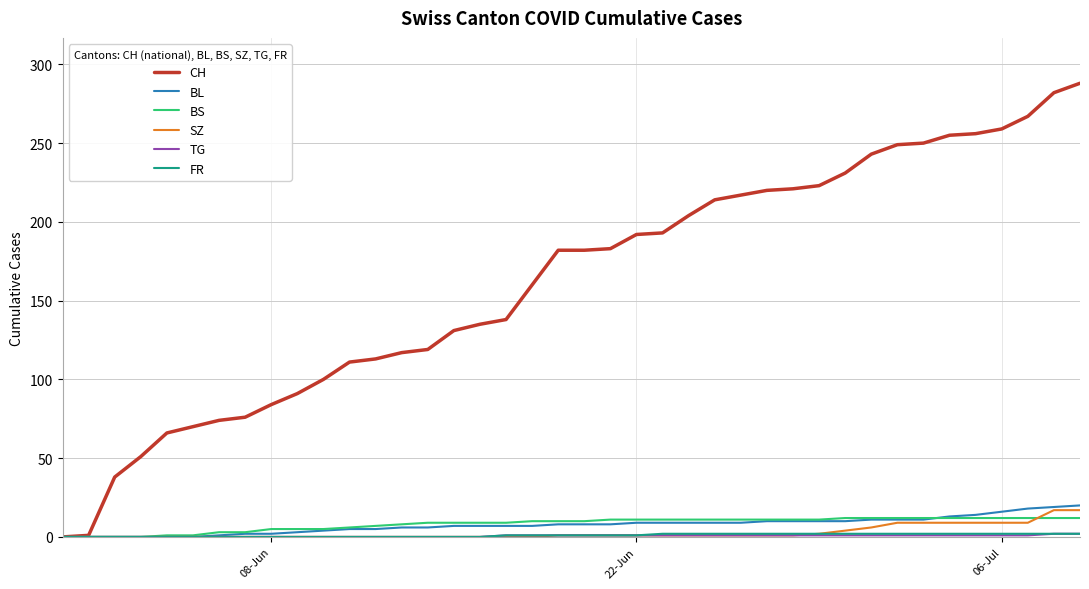

Which series has the largest total across all categories?

CH